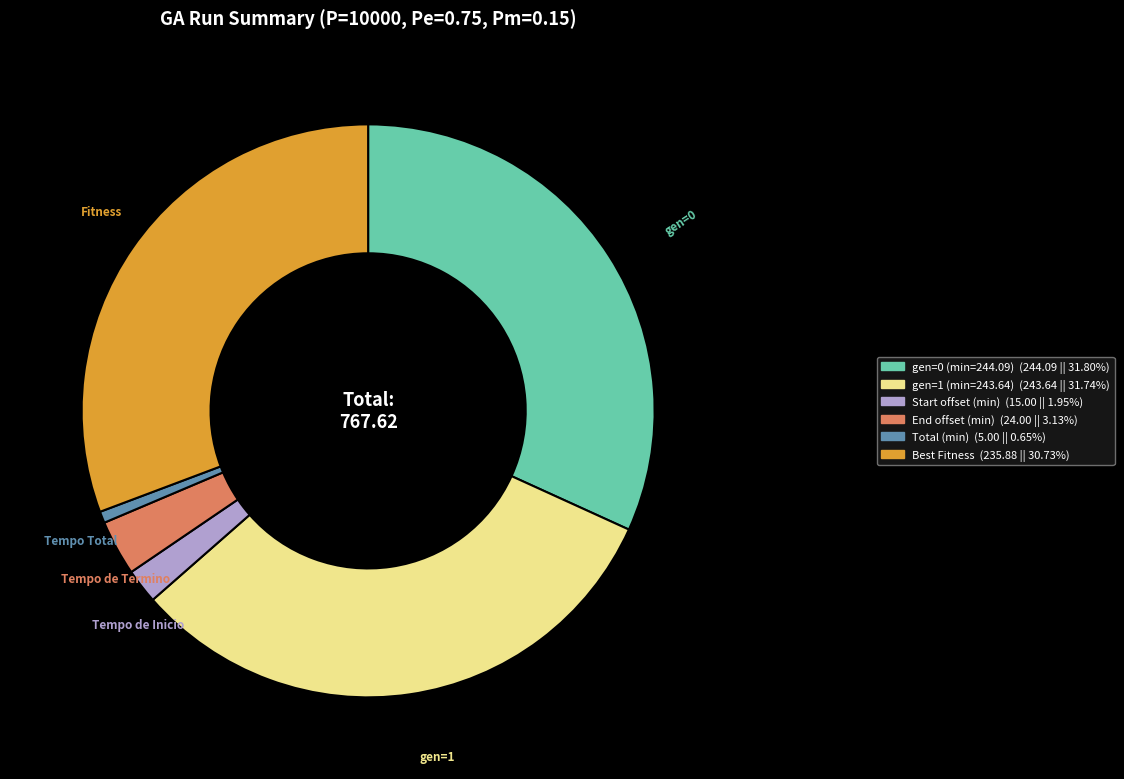

What is the smallest slice in the pie chart?

Tempo Total